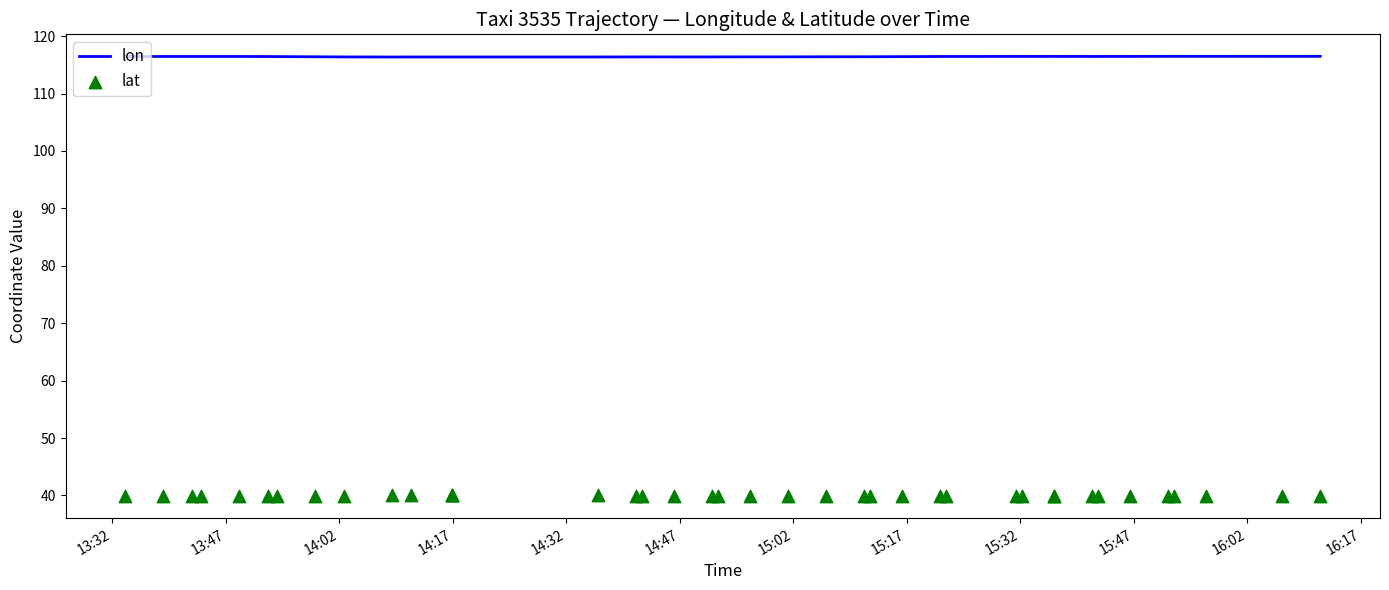

What are all the series names shown in the legend?

lon, lat